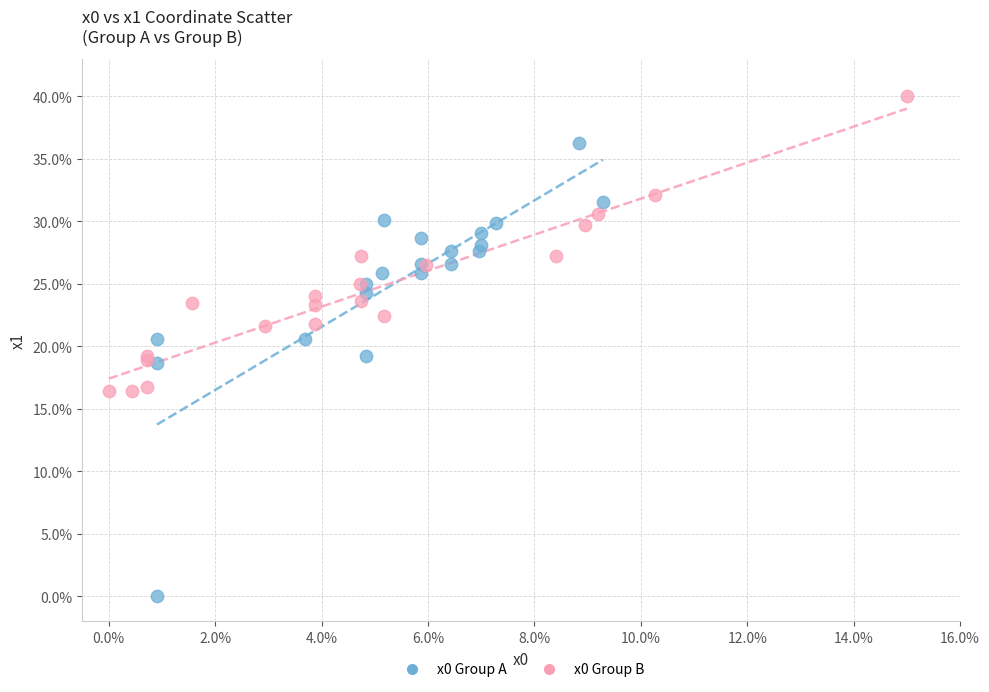

What are all the series names shown in the legend?

x0 Group A, x0 Group B